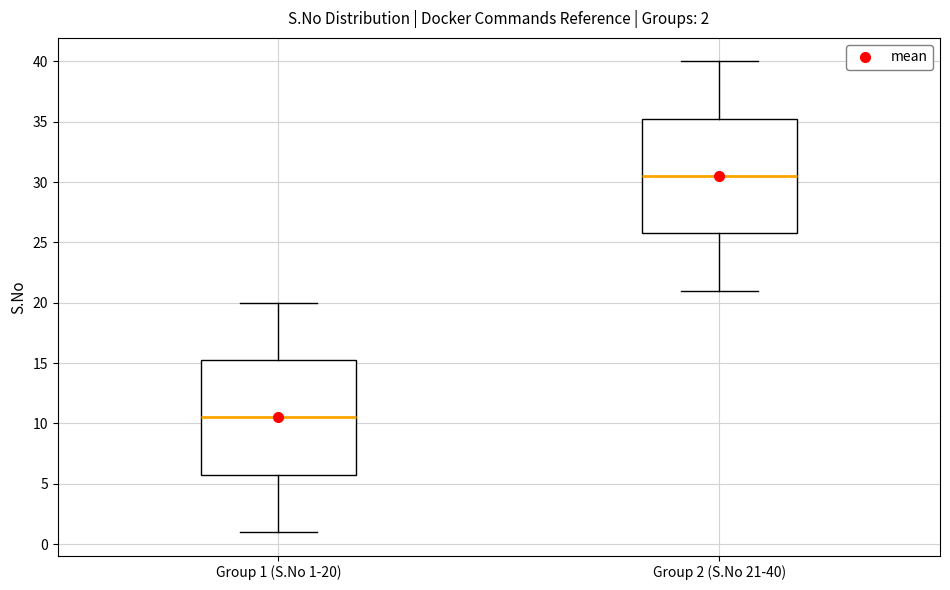

Which box's median line is the highest?

Group 2 (S.No 21-40)